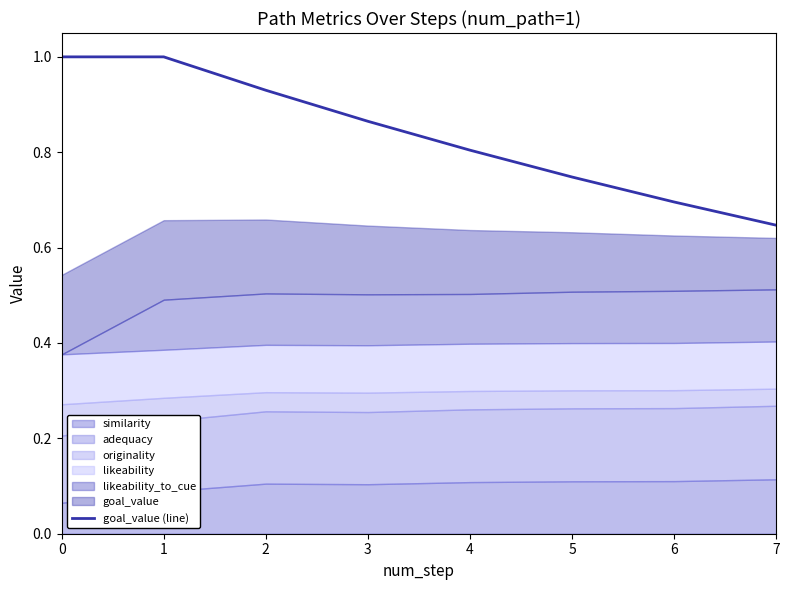

How many lines are shown in the chart?

1